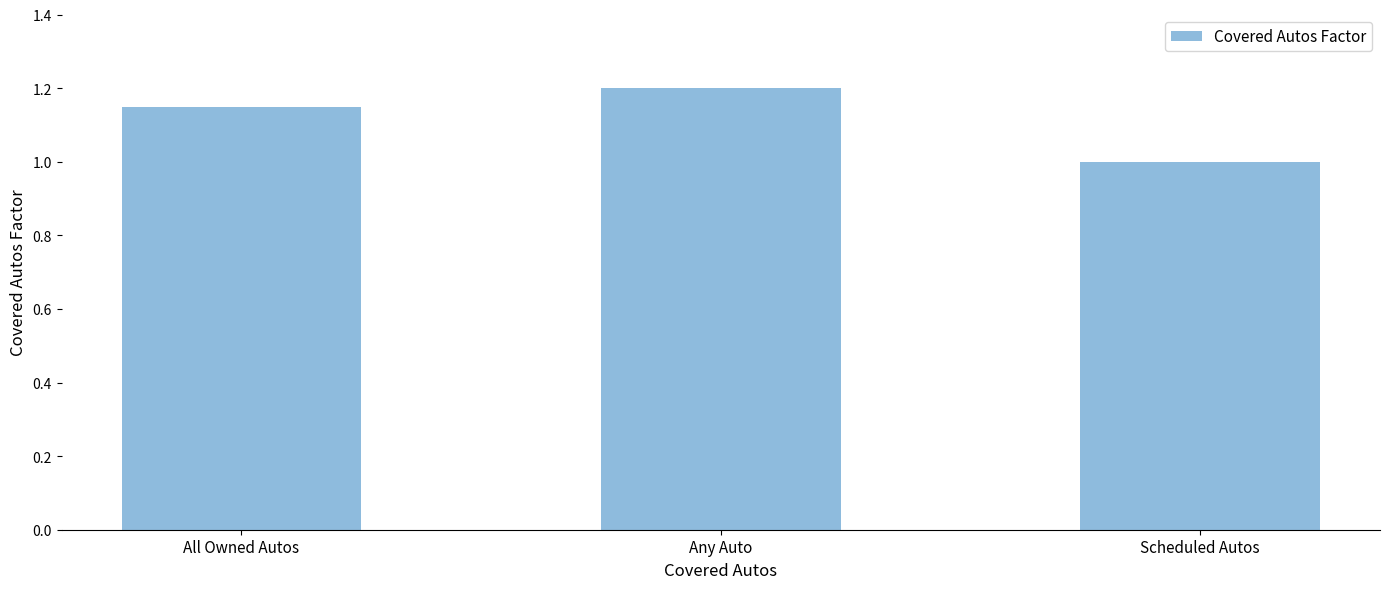

Count the values in the range 1 to 2.

3